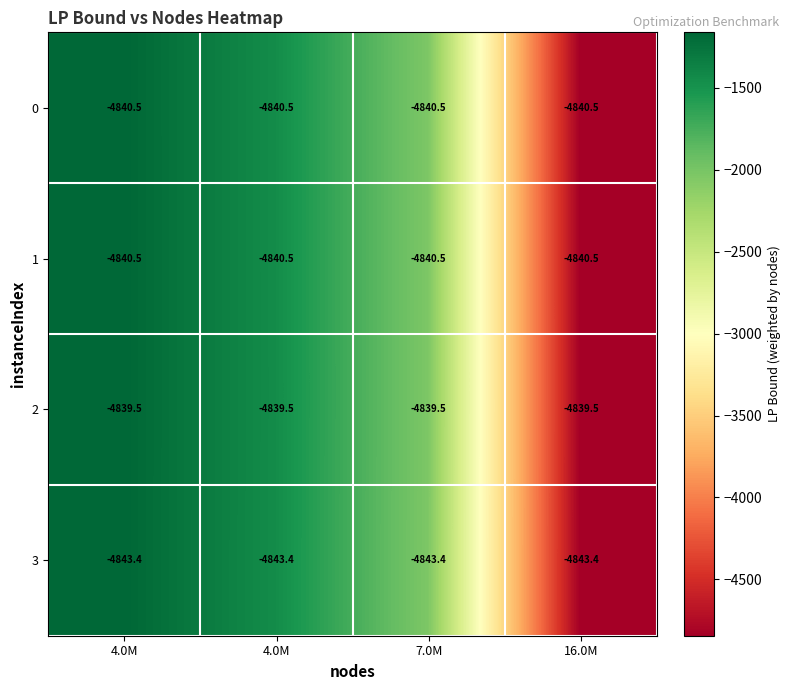

How many series are shown in this chart?

4